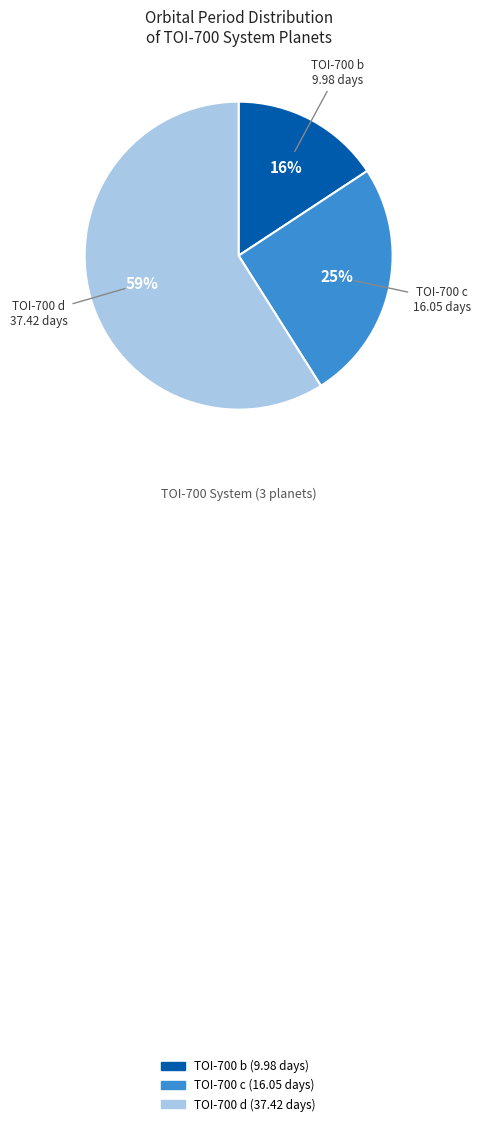

To the nearest percent, what is the difference between the largest and smallest slice percentages?

43%